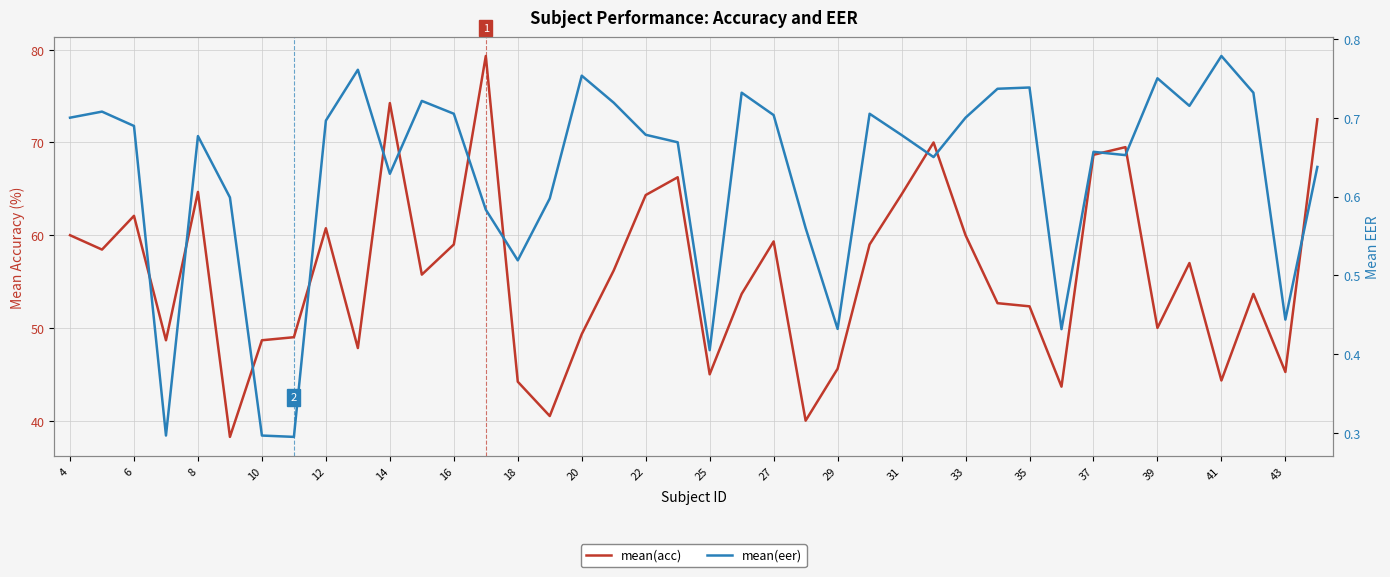

What is the average value of the mean(eer) series?

0.6